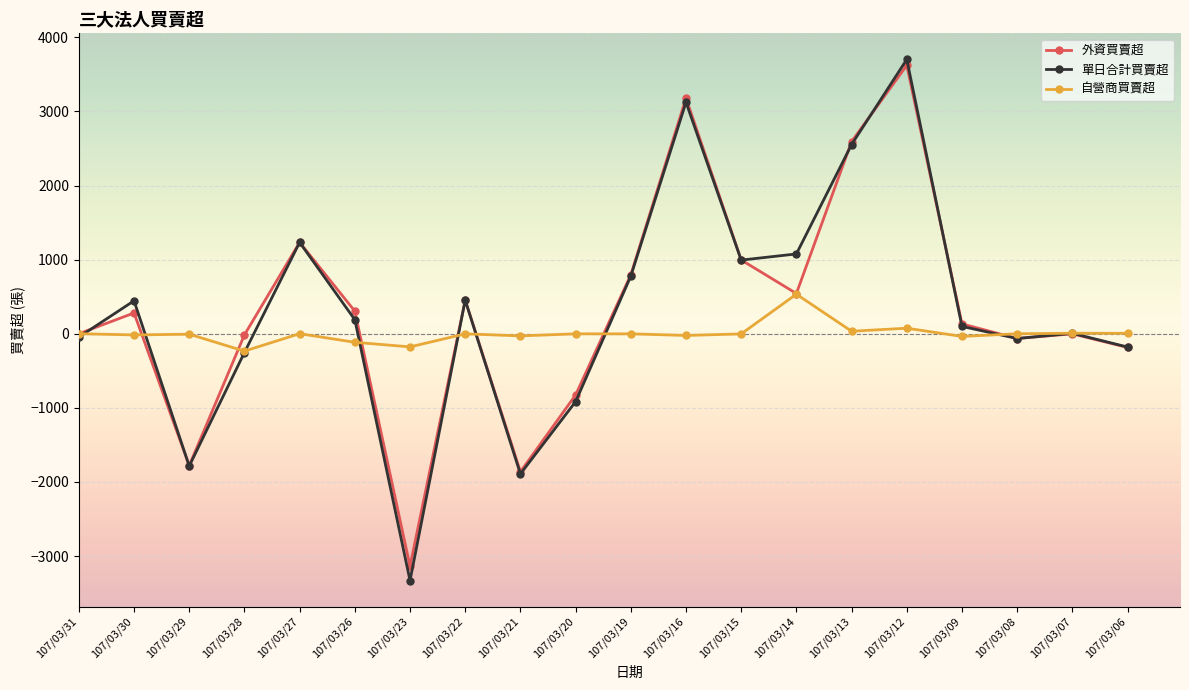

Which series changed the most between 107/03/14 and 107/03/08?

單日合計買賣超